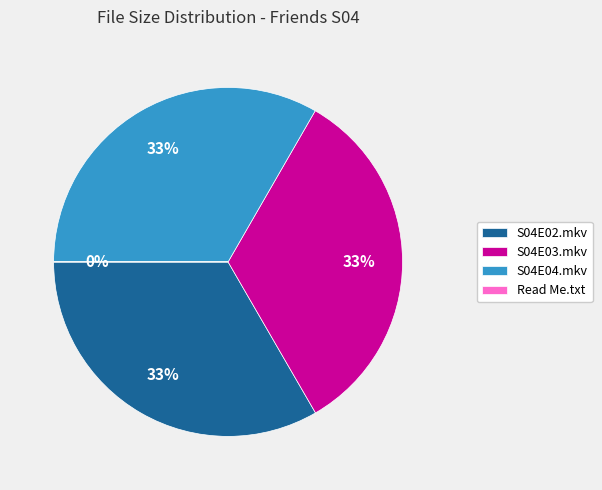

To the nearest percent, what is the difference between the largest and smallest slice percentages?

33%